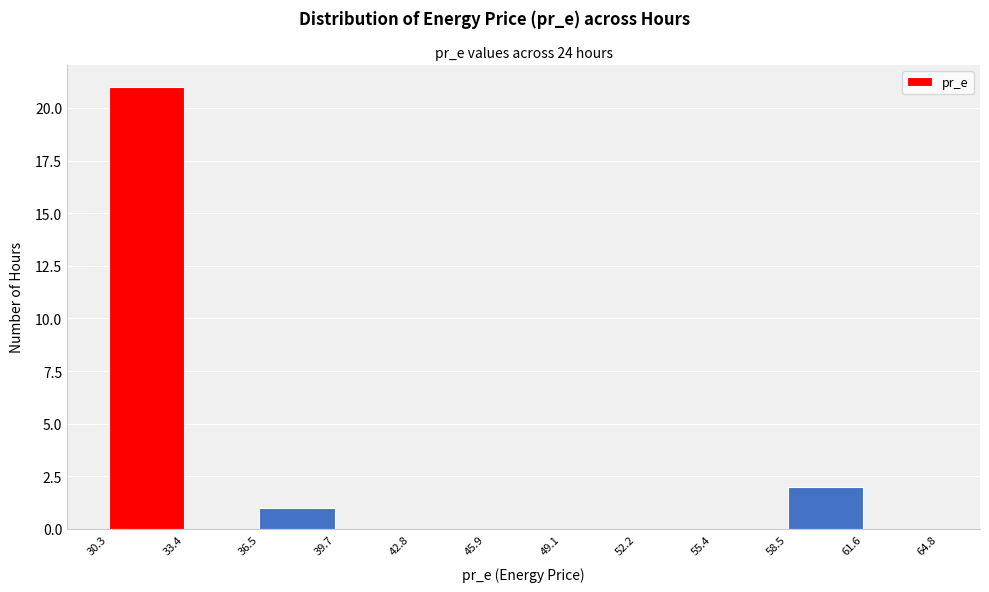

What is the height of the bar covering 30.3 to 33.4 on the x-axis? The values are not printed on the chart, so give them approximately, as read against the axis.

21